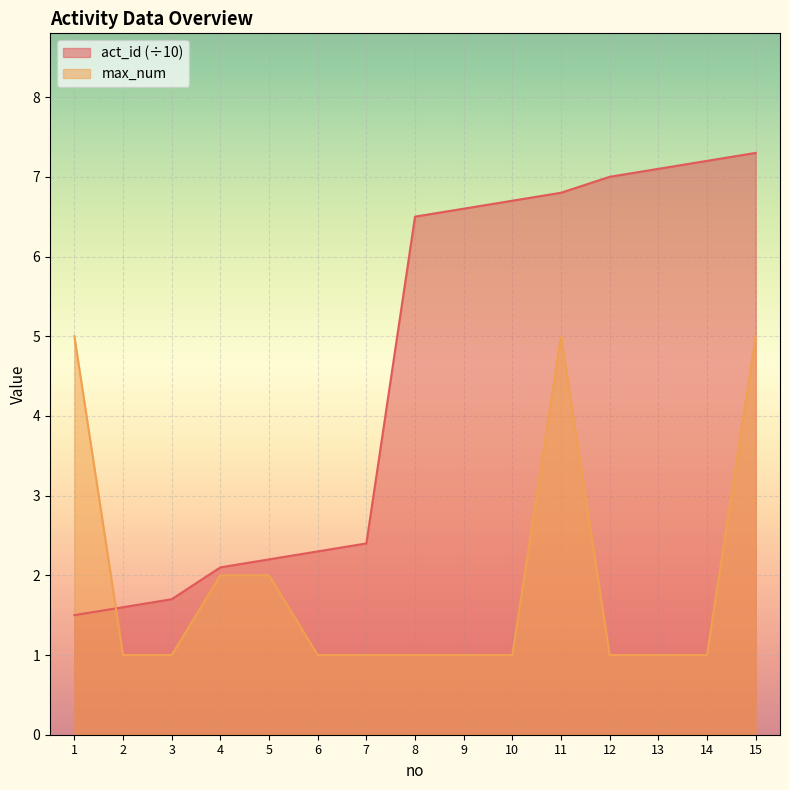

The value of act_id at 4 is 3.5. True or false?

False